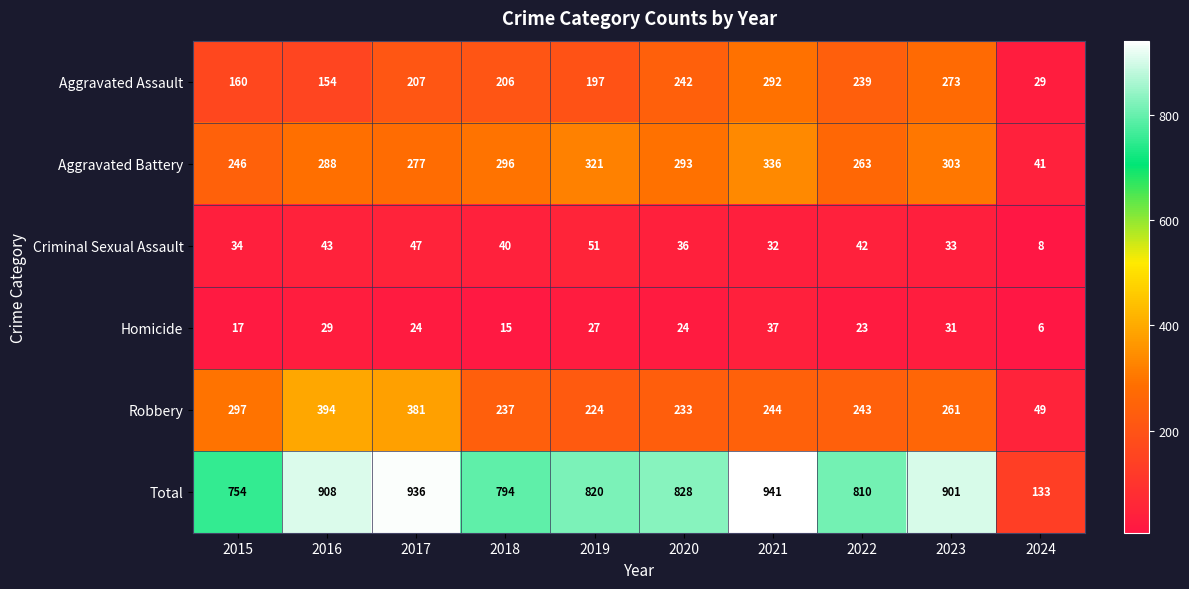

True or false: Aggravated Assault has a value of 292 at 2021.

True